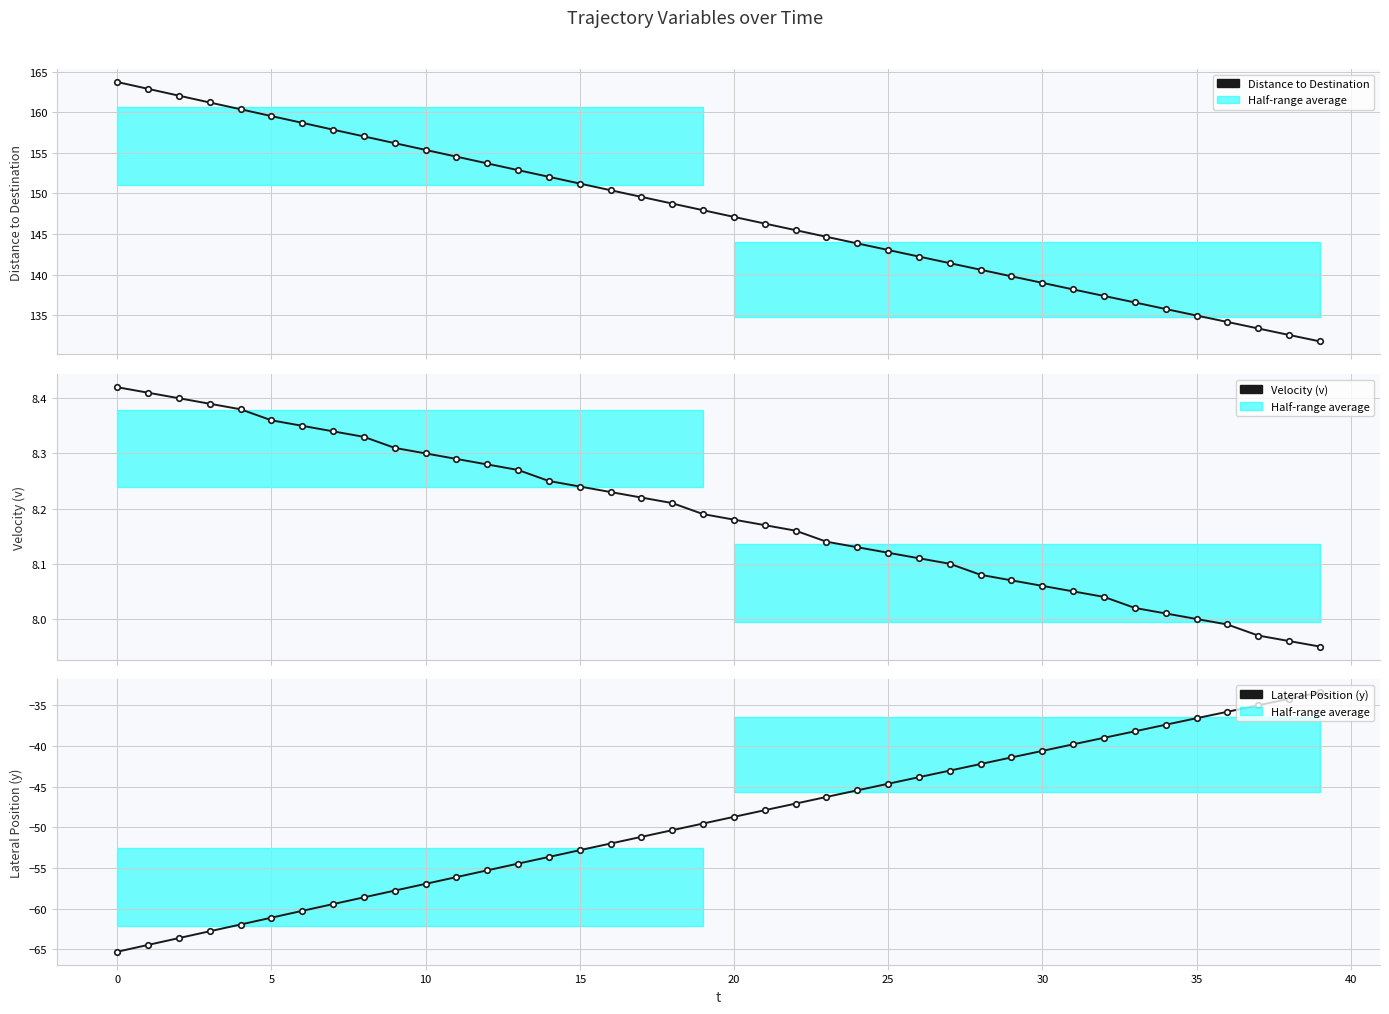

How many lines are shown in the chart?

3